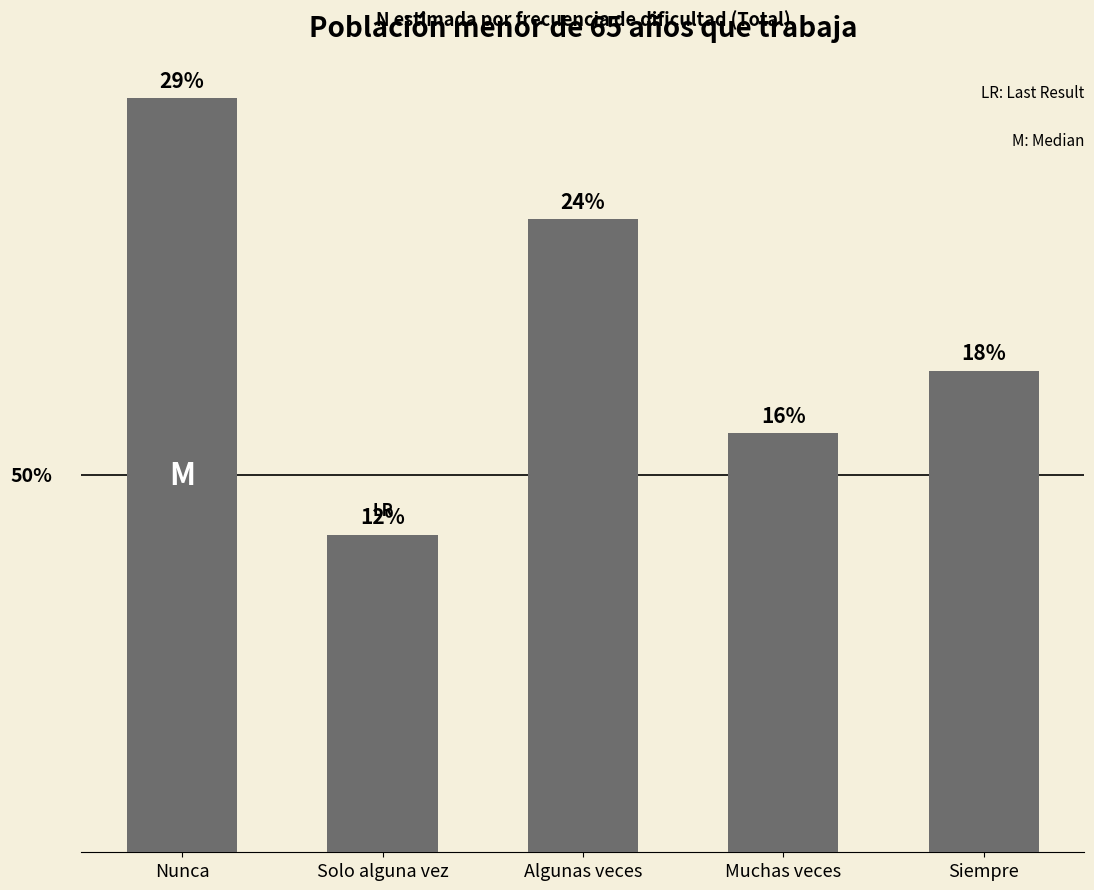

At which category does the chart reach its minimum across all series?

Solo alguna vez